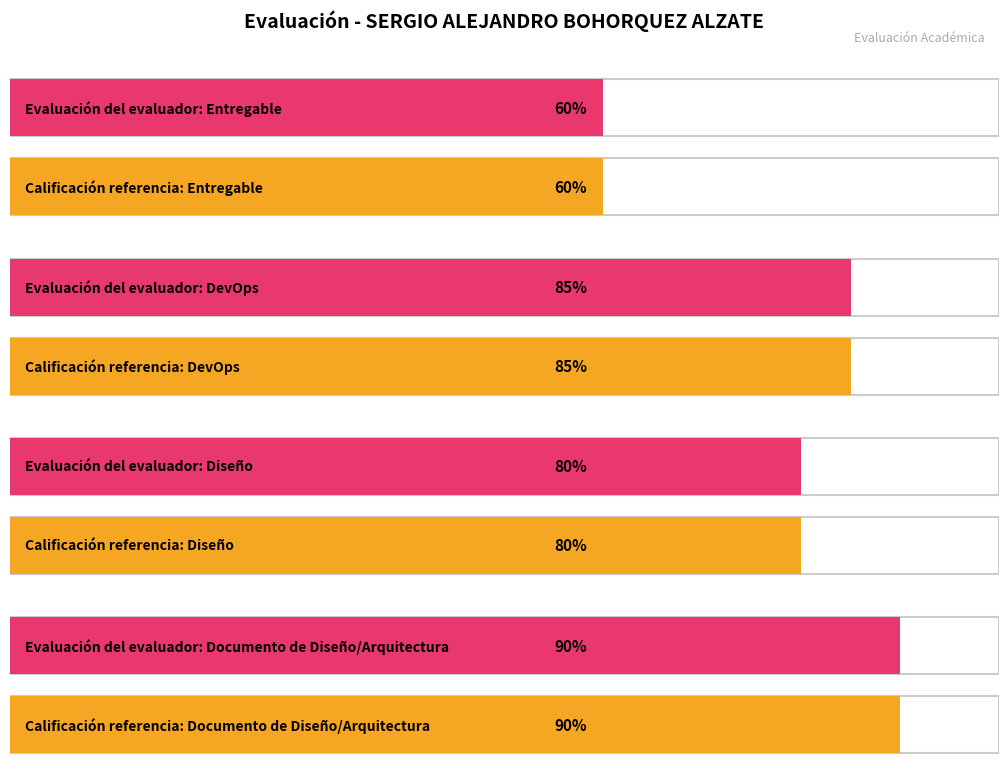

Rank the series by their maximum value, from highest to lowest.

Calificación de referencia, Evaluación del evaluador